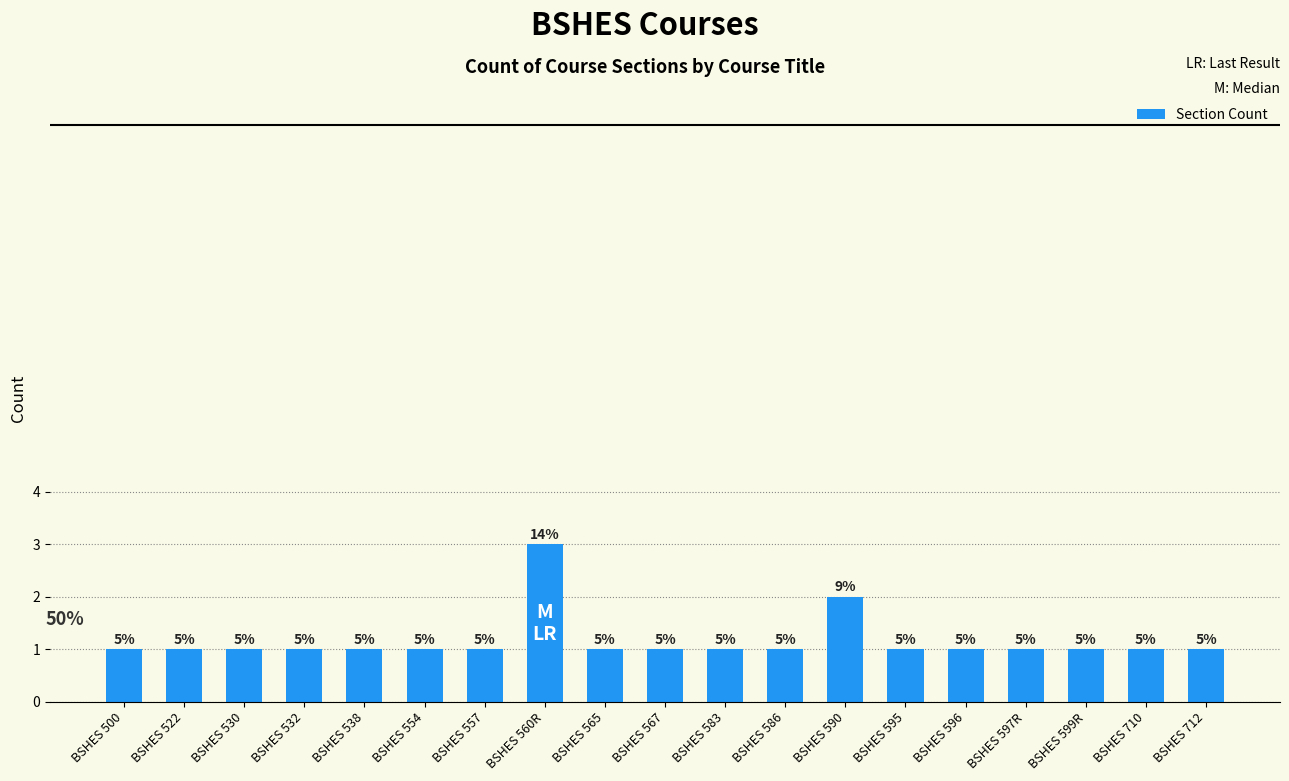

Rank the categories by value from lowest to highest.

BSHES 500, BSHES 522, BSHES 530, BSHES 532, BSHES 538, BSHES 554, BSHES 557, BSHES 565, BSHES 567, BSHES 583, BSHES 586, BSHES 595, BSHES 596, BSHES 597R, BSHES 599R, BSHES 710, BSHES 712, BSHES 590, BSHES 560R